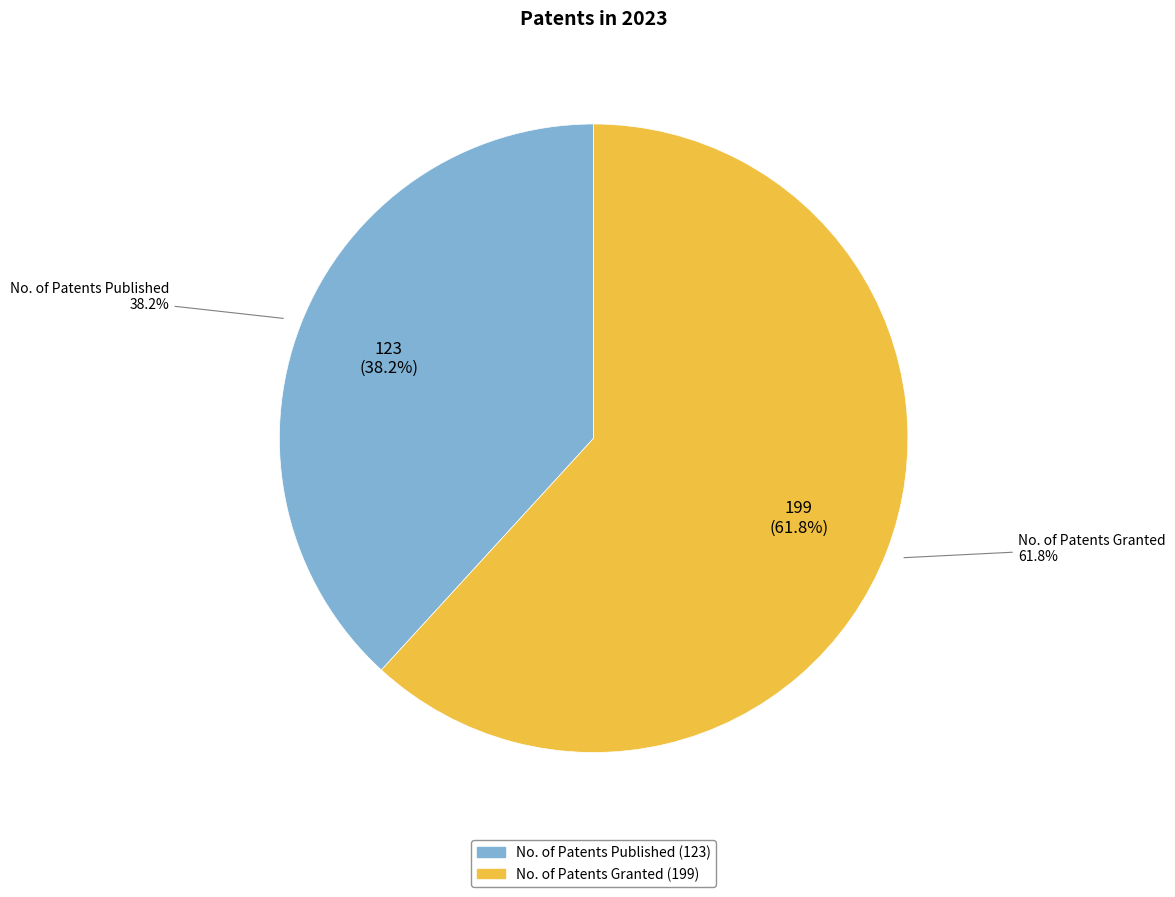

Approximately how many times larger is the value at No. of Patents Granted compared to No. of Patents Published?

1.6